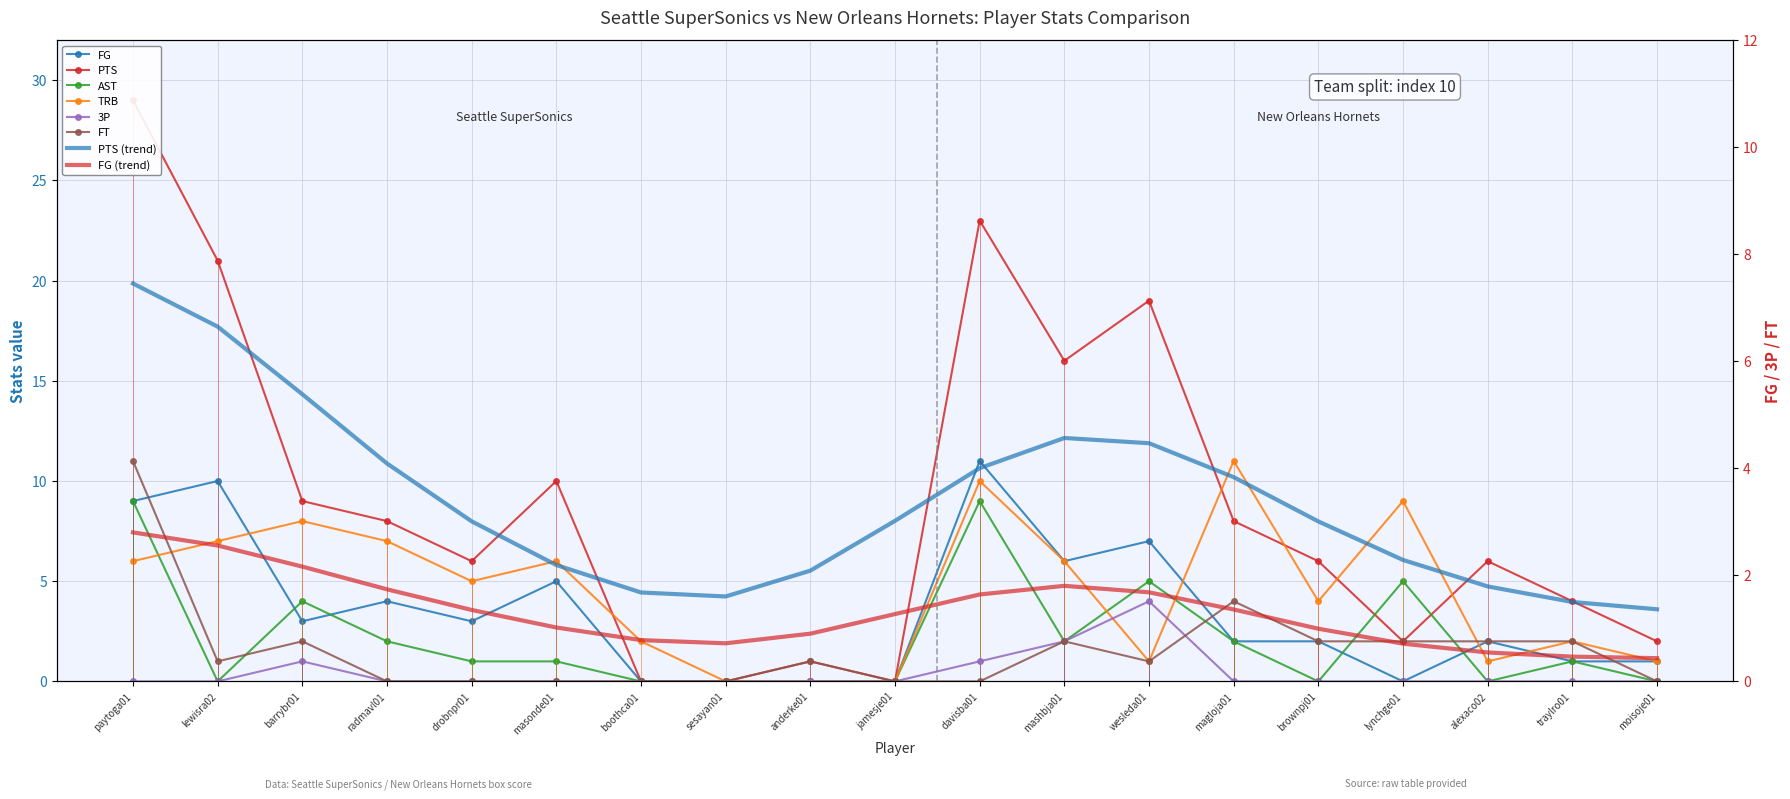

List the labels in order of TRB value, smallest first.

sesayan01, anderke01, jamesje01, wesleda01, alexaco02, moisoje01, boothca01, traylro01, brownpj01, drobnpr01, paytoga01, masonde01, mashbja01, lewisra02, radmavl01, barrybr01, lynchge01, davisba01, magloja01